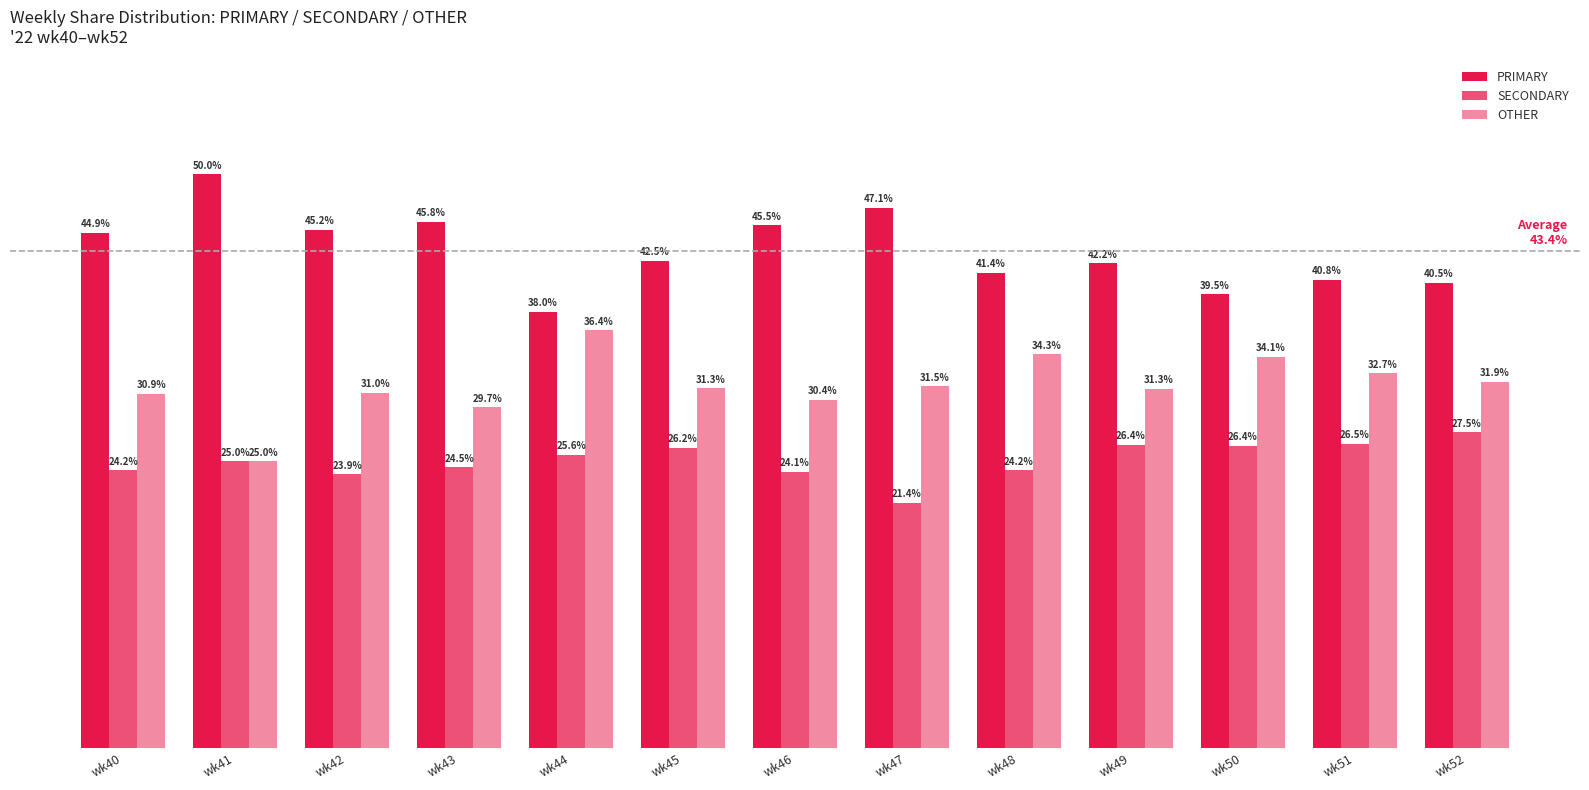

How many data points in OTHER are less than 31?

5